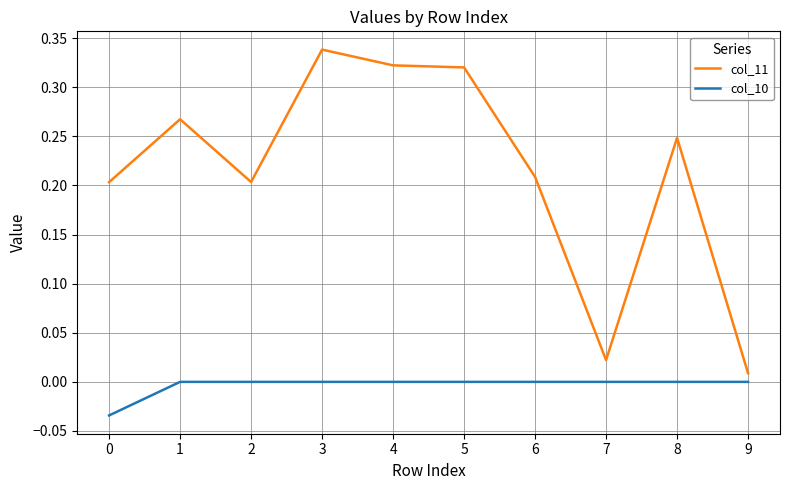

Rank the series by their average value, from lowest to highest.

col_10, col_11